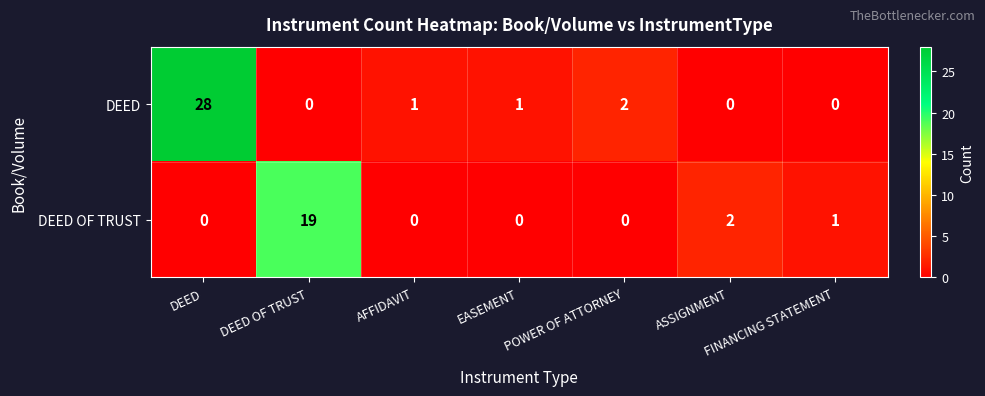

Count the number of categories in the chart.

7